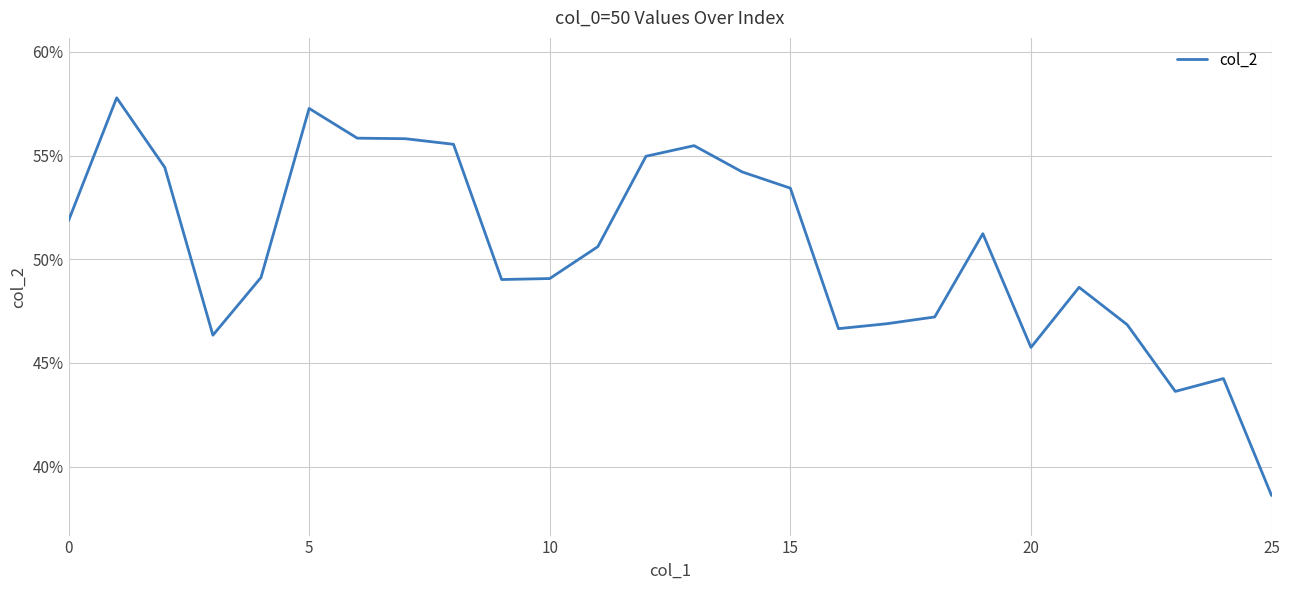

Does the chart have visible grid lines?

Yes